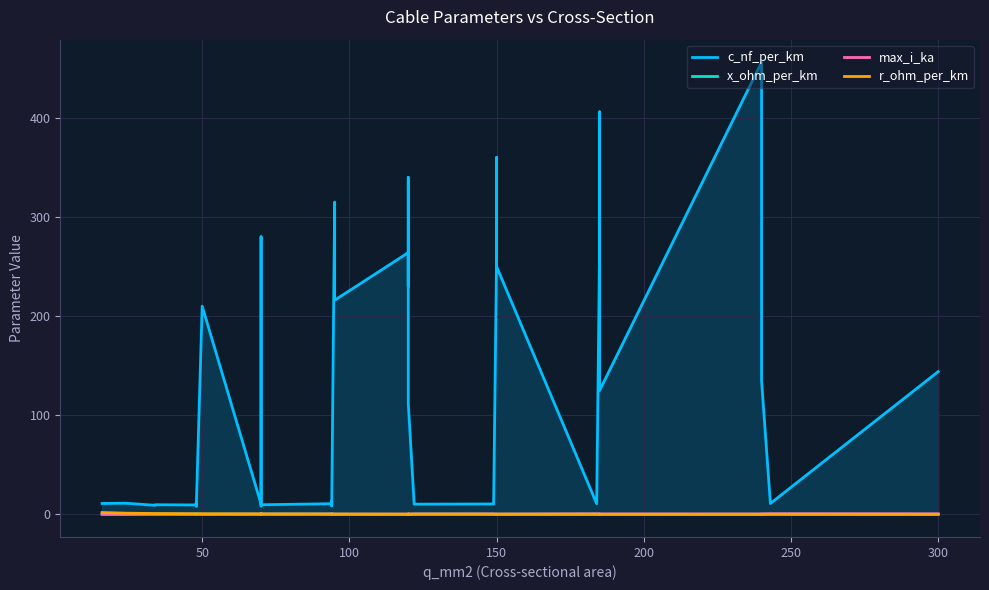

Reading right to left, list all the values displayed in this chart.

c_nf_per_km: 144.0	11.0	135.0	304.0	456.0	125.0	406.0	273.0	10.8	250.0	360.0	261.0	11.2	10.5	10.3	11.1	112.0	340.0	230.0	264.0	216.0	315.0	10.0	8.7	13.2	10.8	9.7	8.4	190.0	280.0	10.4	210.0	8.0	10.1	12.2	9.5	9.7	9.2	11.2	11.0
x_ohm_per_km: 0.1	0.3	0.1	0.1	0.1	0.2	0.1	0.1	0.3	0.1	0.1	0.1	0.3	0.3	0.3	0.3	0.2	0.1	0.1	0.1	0.1	0.1	0.3	0.4	0.3	0.3	0.4	0.5	0.1	0.1	0.3	0.1	0.5	0.3	0.3	0.4	0.4	0.4	0.3	0.3
max_i_ka: 0.6	0.6	0.5	0.4	0.4	0.5	0.4	0.4	0.5	0.3	0.3	0.3	0.5	0.5	0.4	0.4	0.4	0.3	0.3	0.2	0.3	0.2	0.3	0.3	0.3	0.3	0.3	0.3	0.2	0.2	0.3	0.1	0.2	0.2	0.2	0.2	0.2	0.2	0.1	0.1
r_ohm_per_km: 0.1	0.1	0.1	0.1	0.1	0.1	0.2	0.2	0.2	0.2	0.2	0.2	0.2	0.2	0.2	0.2	0.2	0.3	0.3	0.2	0.3	0.3	0.3	0.3	0.3	0.3	0.4	0.4	0.4	0.4	0.4	0.6	0.6	0.6	0.6	0.6	0.8	0.8	1.2	1.9